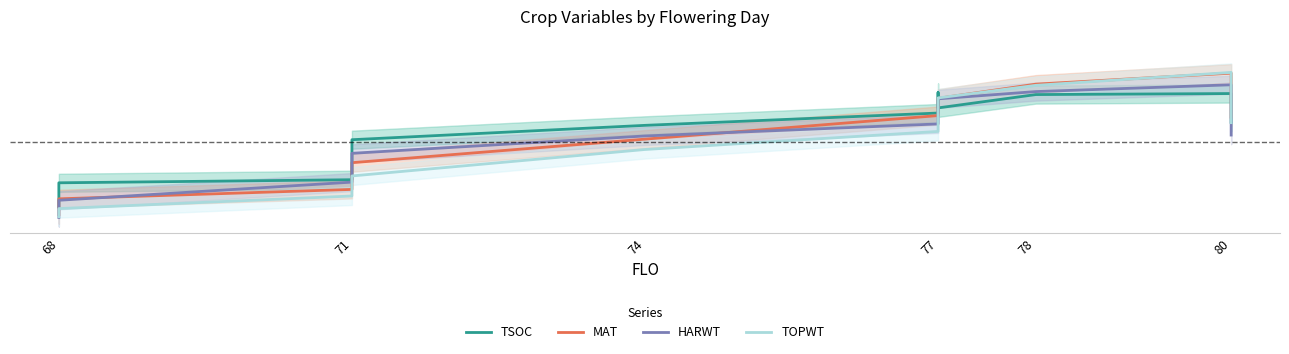

Which series has the largest range (max minus min)?

TOPWT